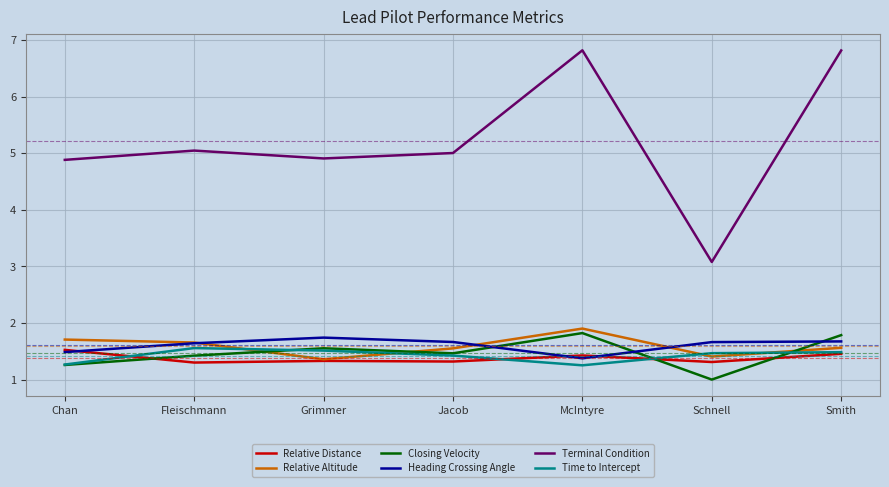

At which category does the chart reach its minimum across all series?

Schnell